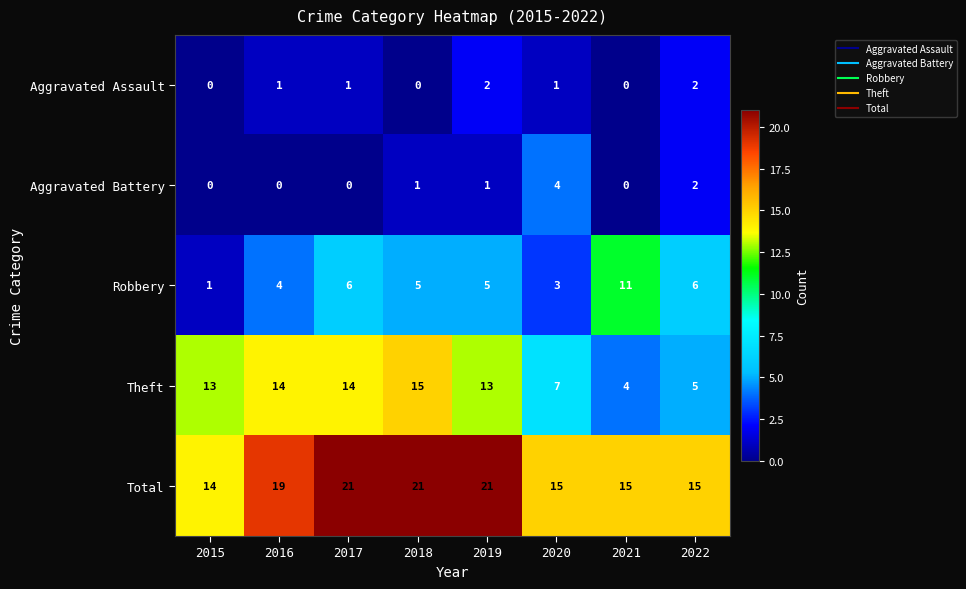

List the series in order of their peak value, highest first.

Total, Theft, Robbery, Aggravated Battery, Aggravated Assault